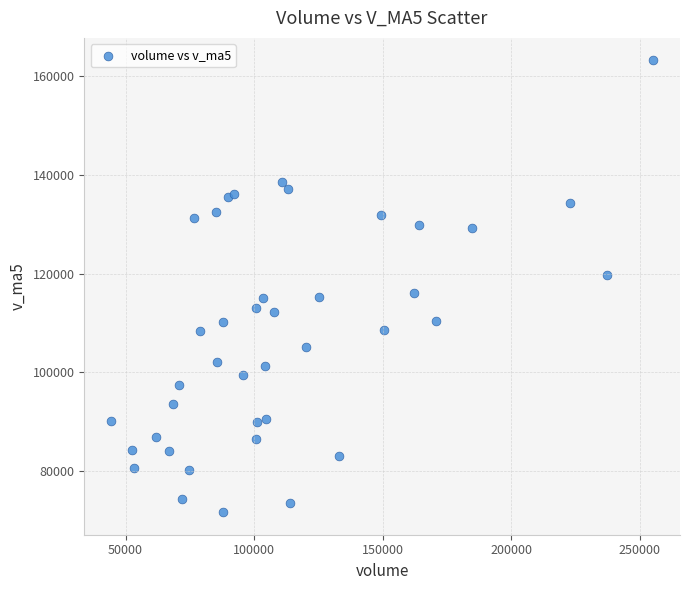

What is the range of Y values (max minus min)?

91329.1